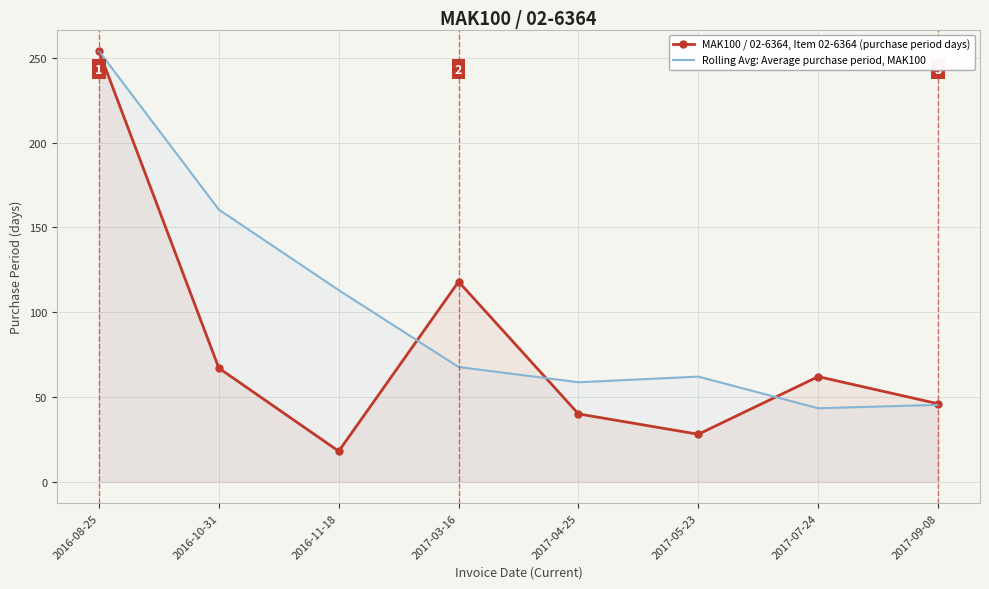

Which category has the highest value across all series?

2016-08-25